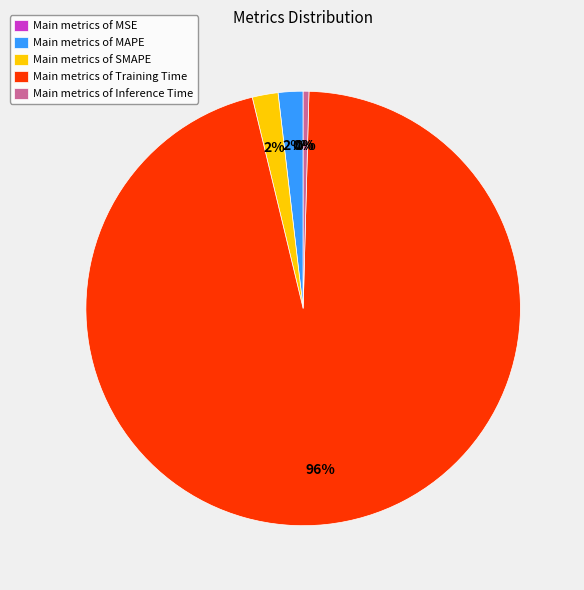

Is the sum of Main metrics of MAPE and Main metrics of Inference Time greater than half?

No